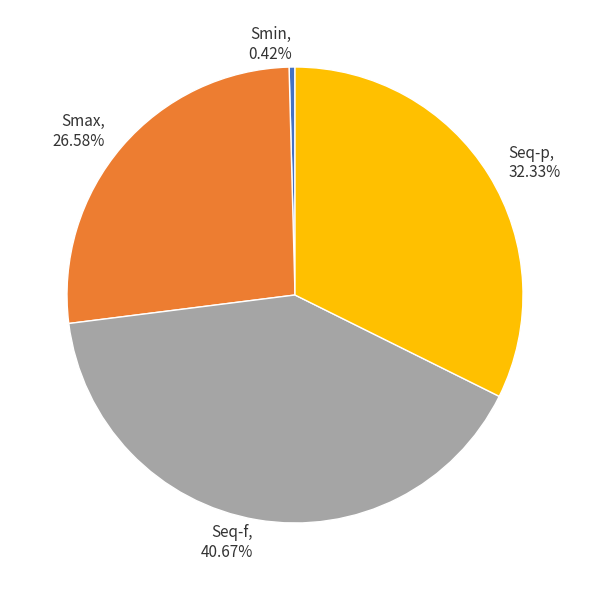

Count the number of slices in the pie.

4